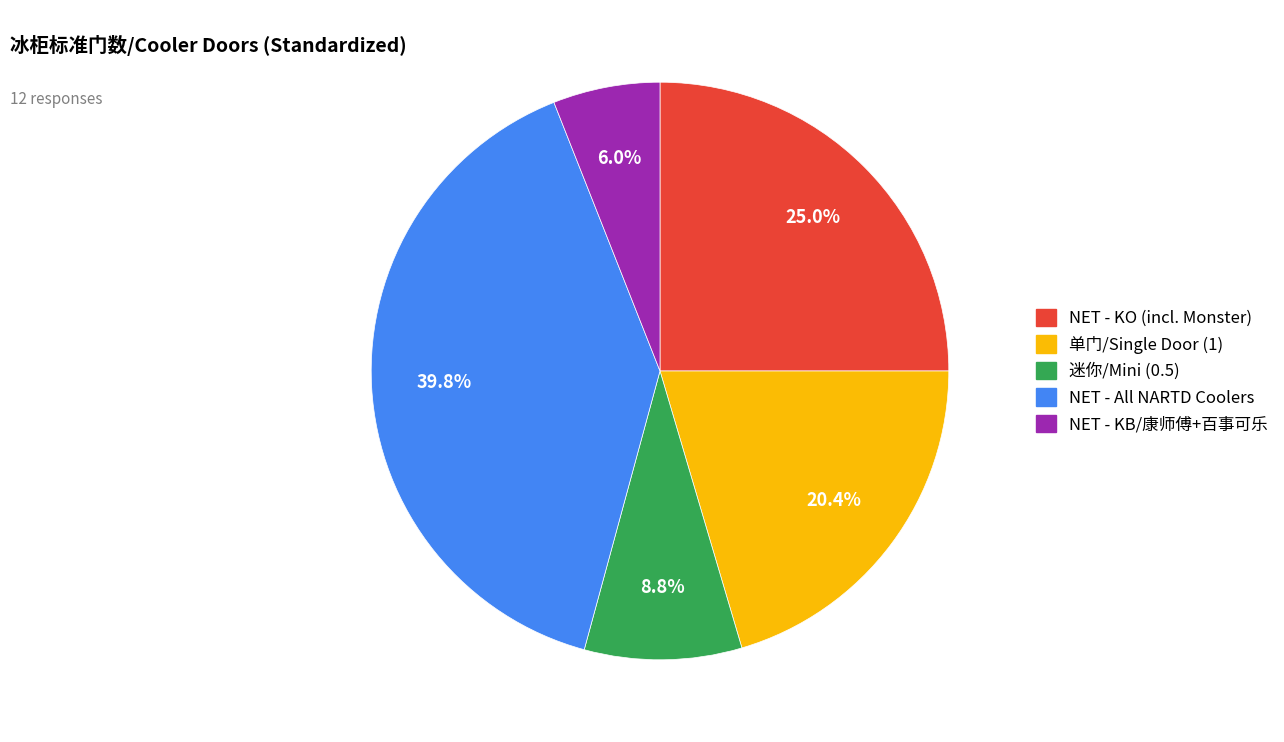

Does 单门/Single Door (1) account for over 50% of the chart?

No